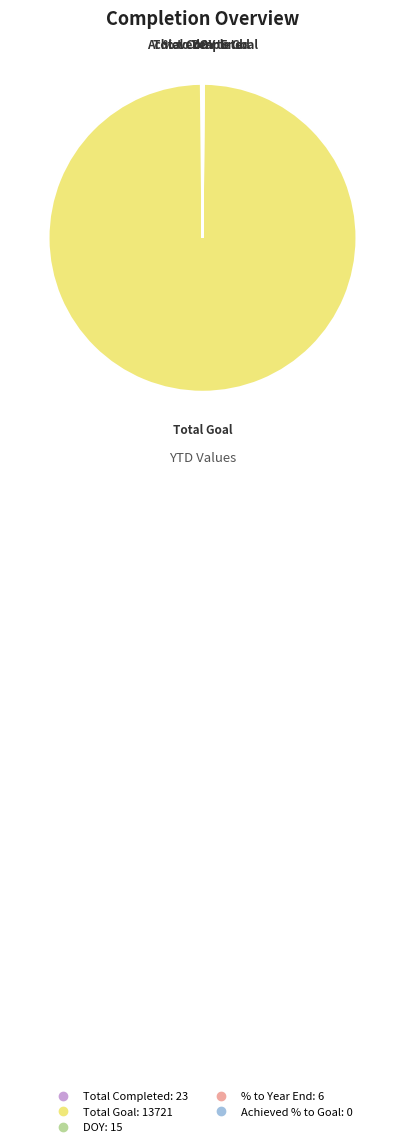

Does Total Goal represent more than half of the total?

Yes